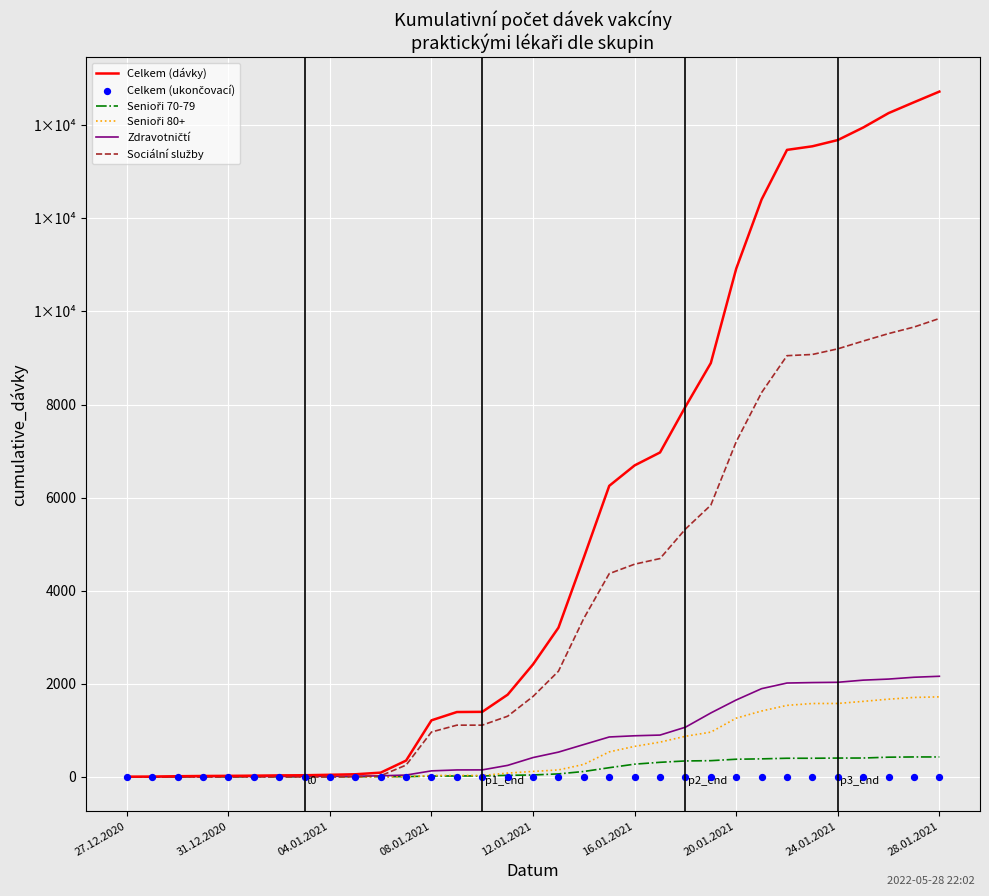

What are all the series names shown in the legend?

Celkem (dávky), Senioři 70-79, Senioři 80+, Zdravotničtí, Sociální služby, Celkem (ukončovací)